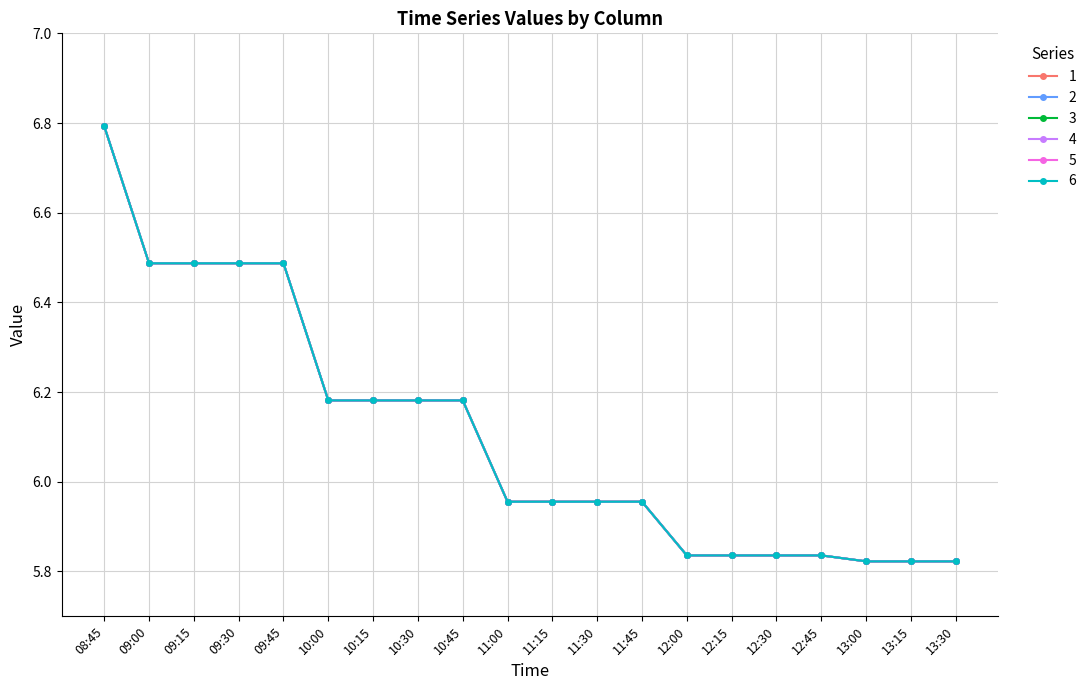

Reading left to right, transcribe all the data shown in this chart.

1: 6.8	6.5	6.5	6.5	6.5	6.2	6.2	6.2	6.2	6.0	6.0	6.0	6.0	5.8	5.8	5.8	5.8	5.8	5.8	5.8
2: 6.8	6.5	6.5	6.5	6.5	6.2	6.2	6.2	6.2	6.0	6.0	6.0	6.0	5.8	5.8	5.8	5.8	5.8	5.8	5.8
3: 6.8	6.5	6.5	6.5	6.5	6.2	6.2	6.2	6.2	6.0	6.0	6.0	6.0	5.8	5.8	5.8	5.8	5.8	5.8	5.8
4: 6.8	6.5	6.5	6.5	6.5	6.2	6.2	6.2	6.2	6.0	6.0	6.0	6.0	5.8	5.8	5.8	5.8	5.8	5.8	5.8
5: 6.8	6.5	6.5	6.5	6.5	6.2	6.2	6.2	6.2	6.0	6.0	6.0	6.0	5.8	5.8	5.8	5.8	5.8	5.8	5.8
6: 6.8	6.5	6.5	6.5	6.5	6.2	6.2	6.2	6.2	6.0	6.0	6.0	6.0	5.8	5.8	5.8	5.8	5.8	5.8	5.8